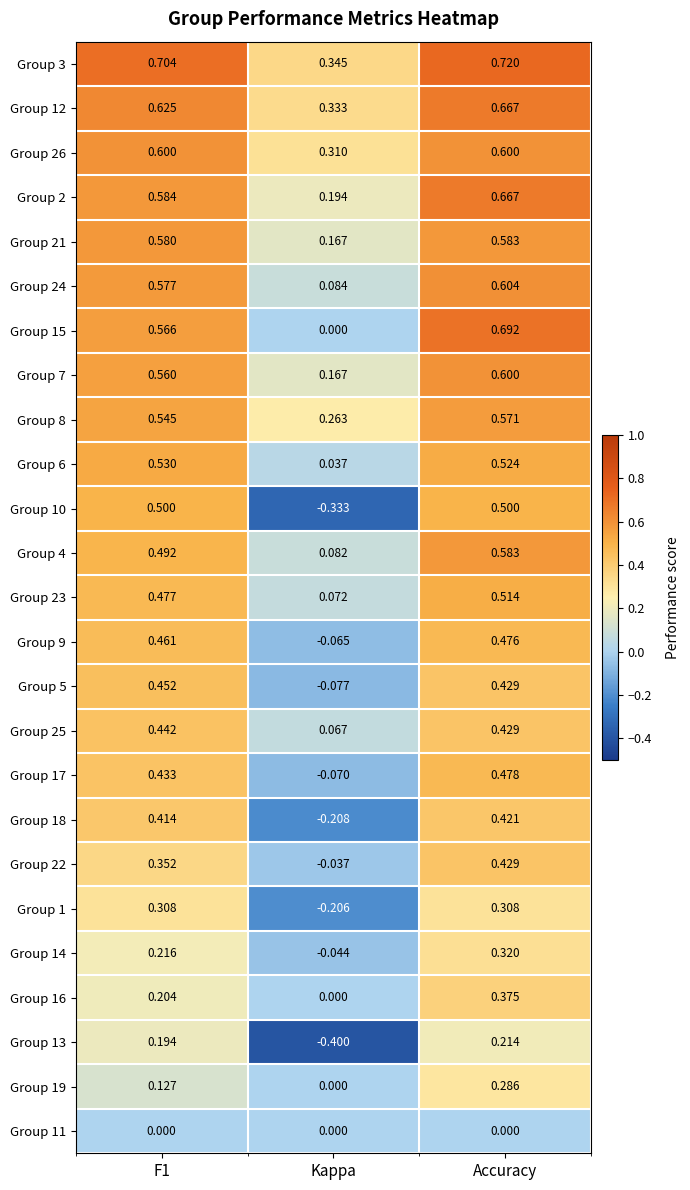

How many series are shown in this chart?

25